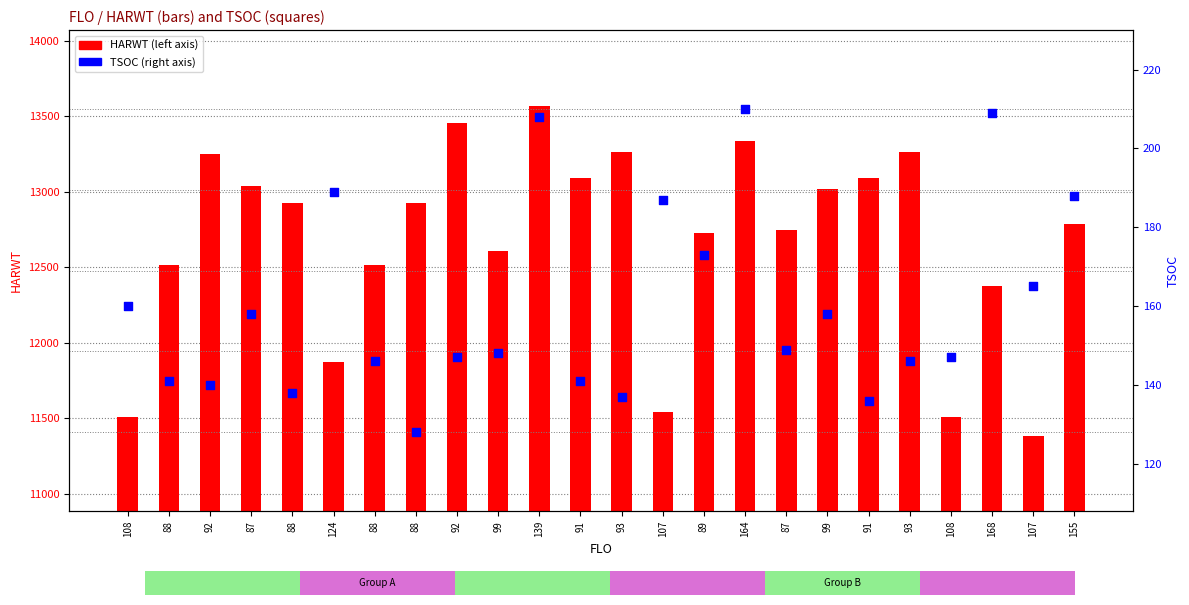

Which series has the largest Y range (max minus min)?

HARWT